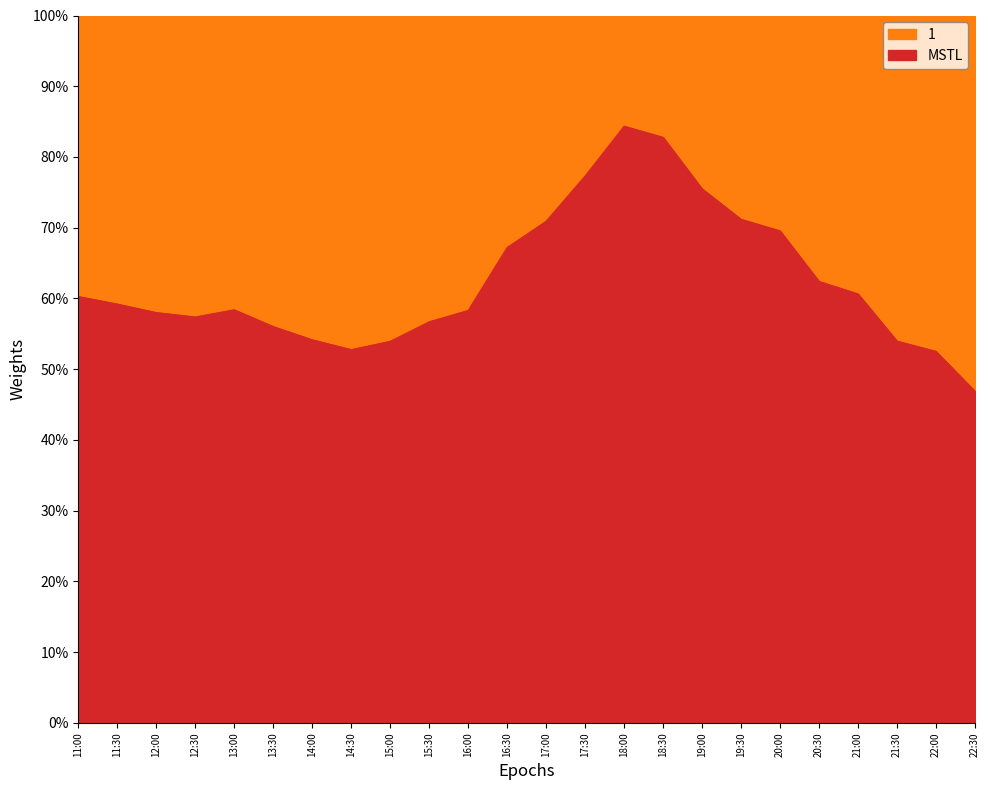

Where is the first local minimum?

12:30